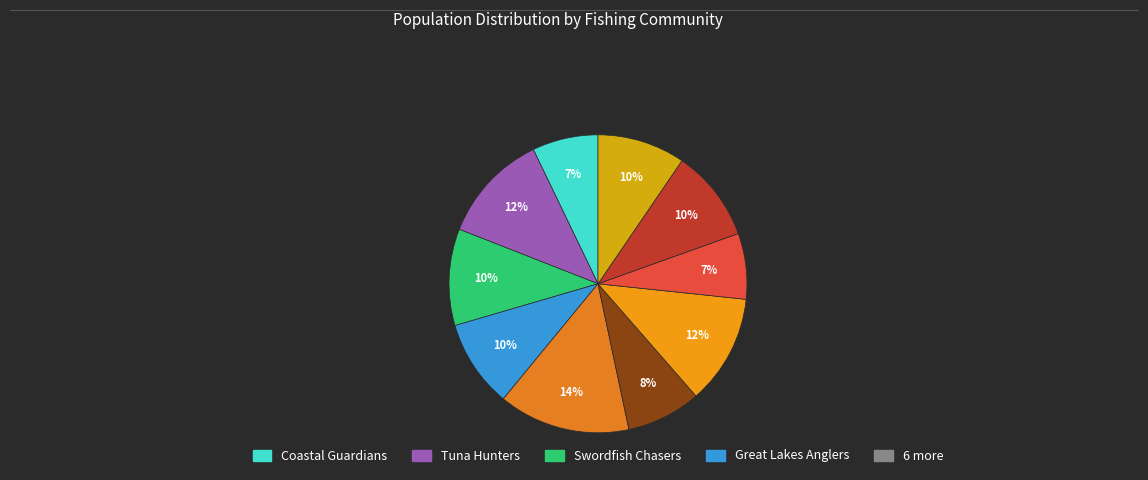

Which slice is the smallest?

Coastal Guardians